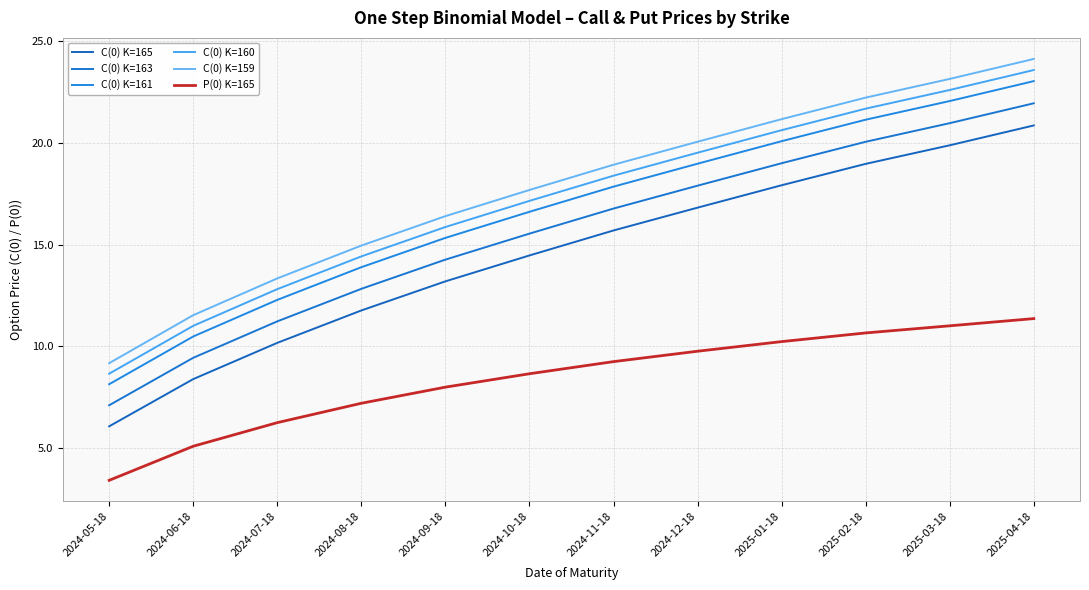

True or false: C(0) K=165 and C(0) K=159 cross at least once.

False